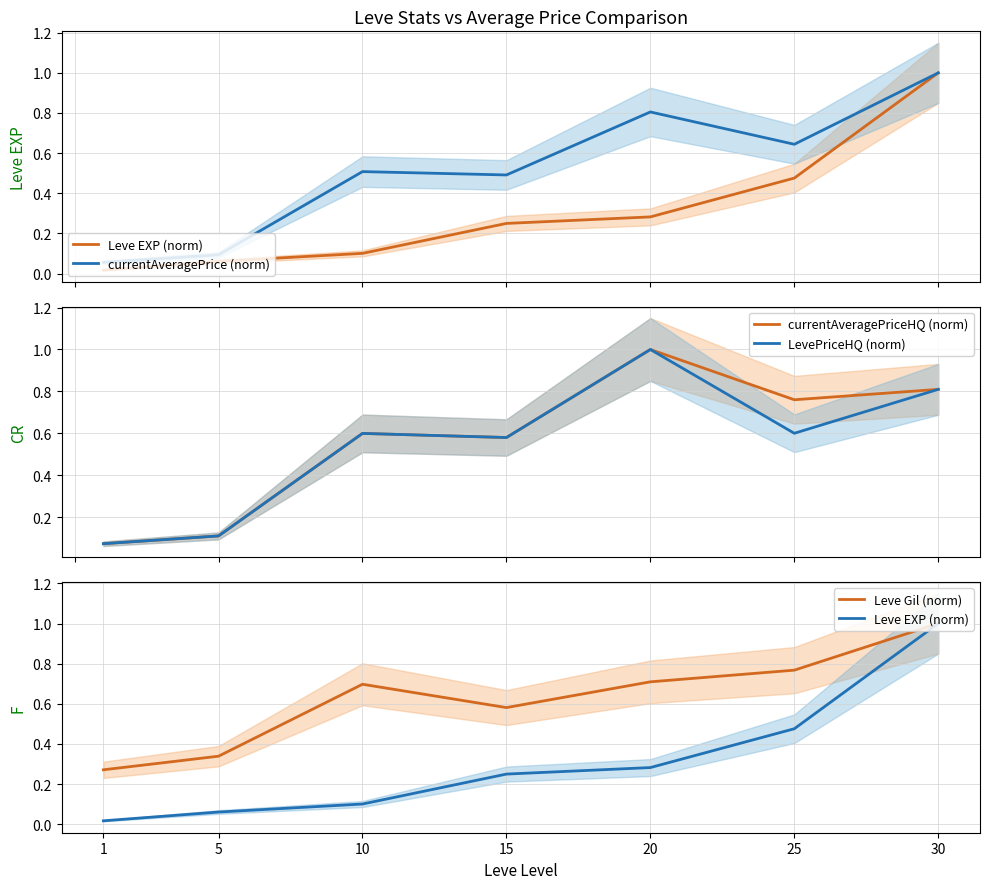

True or false: Leve Gil (norm) has a value of 0.8 at 25.

True